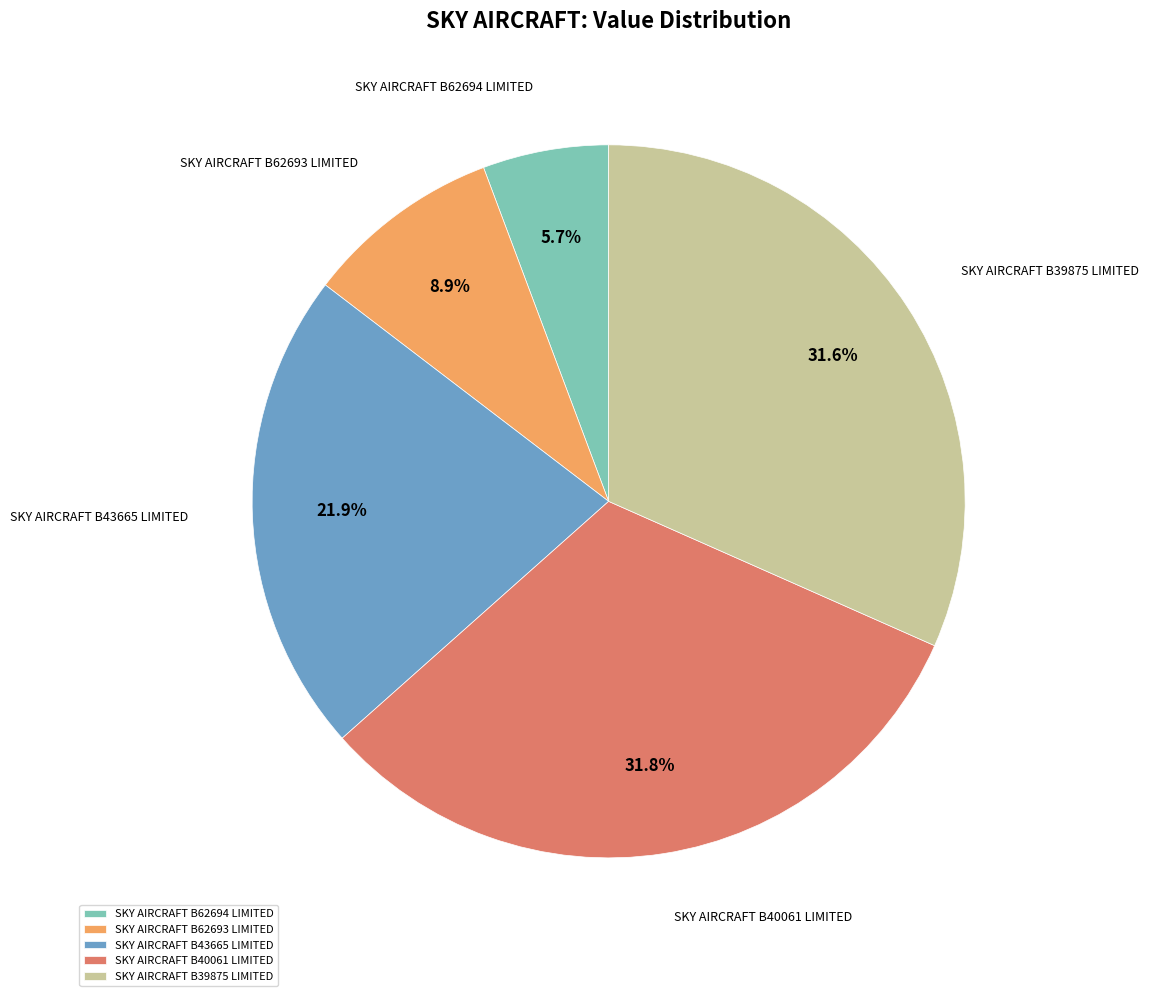

Does SKY AIRCRAFT B39875 LIMITED represent more than half of the total?

No